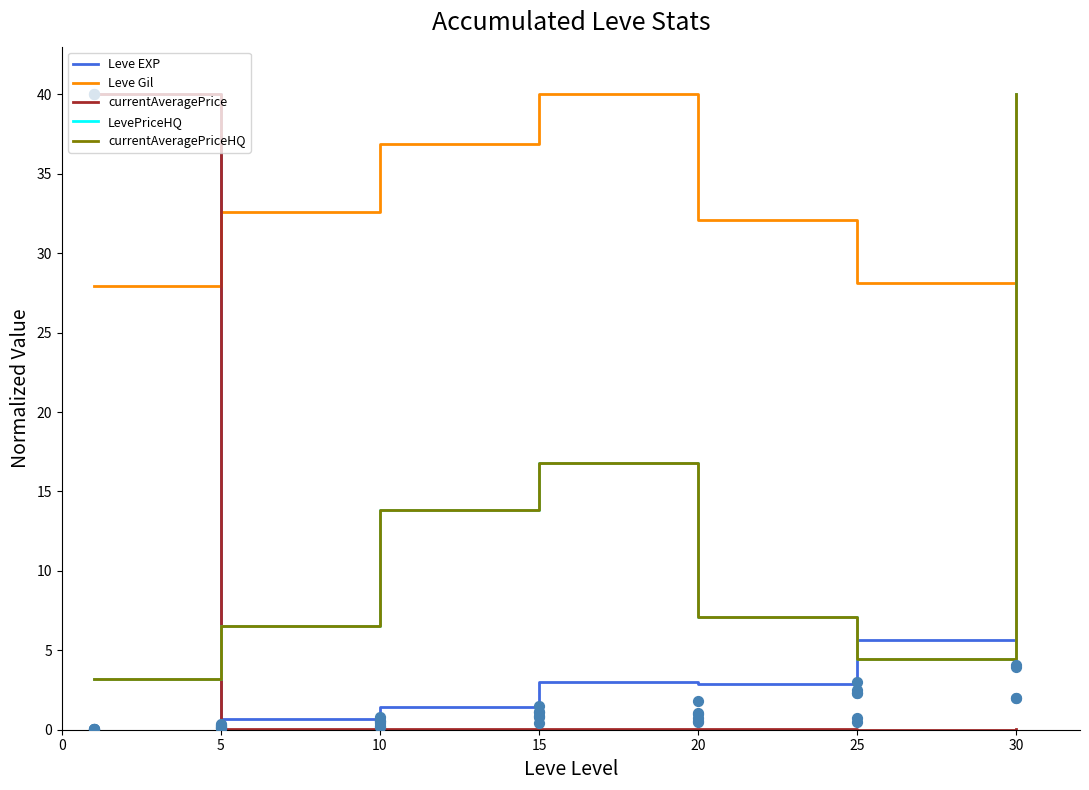

At how many categories does at least one series exceed 22?

7